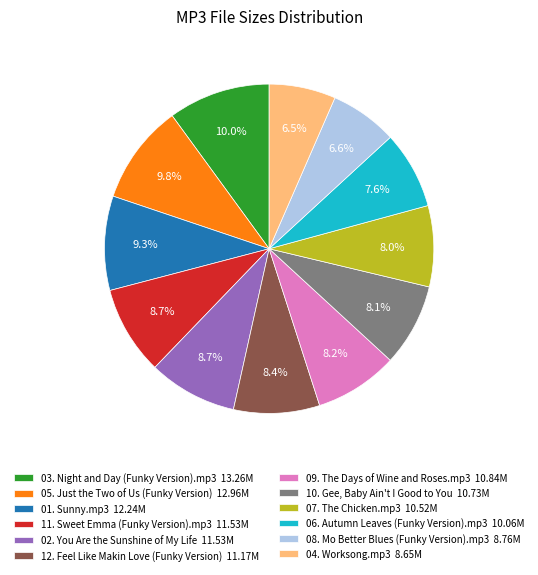

Does 06. Autumn Leaves (Funky Version).mp3 account for over 50% of the chart?

No